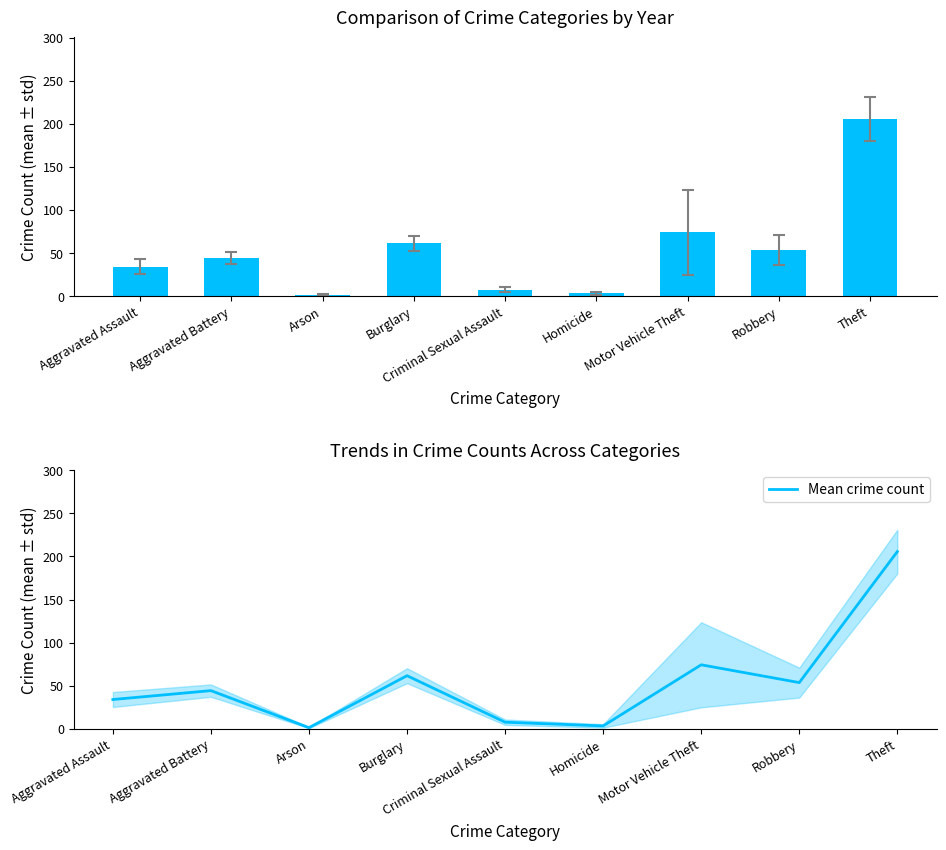

What is the label of the 9th bar from the right?

Aggravated Assault